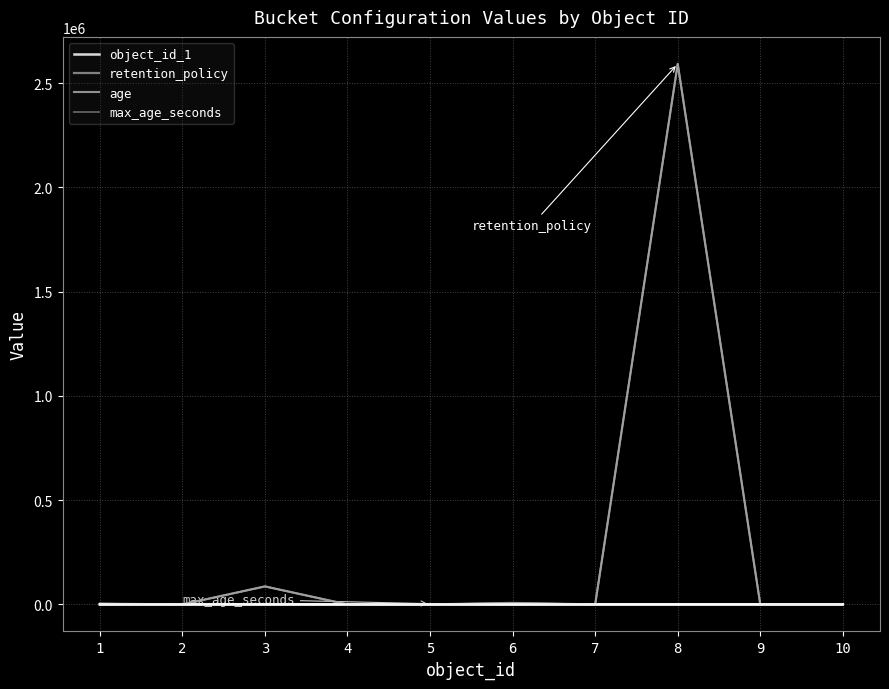

True or false: retention_policy has a value of 0 at 4.

True